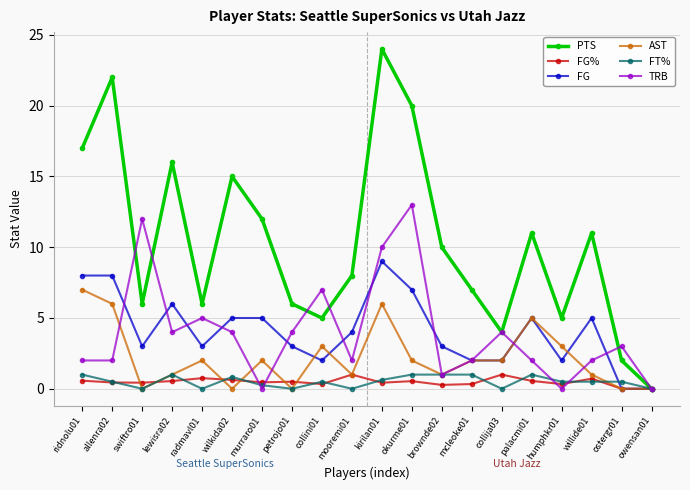

Is the value of FT% at mcleoke01 greater than the value of AST at ostergr01?

Yes